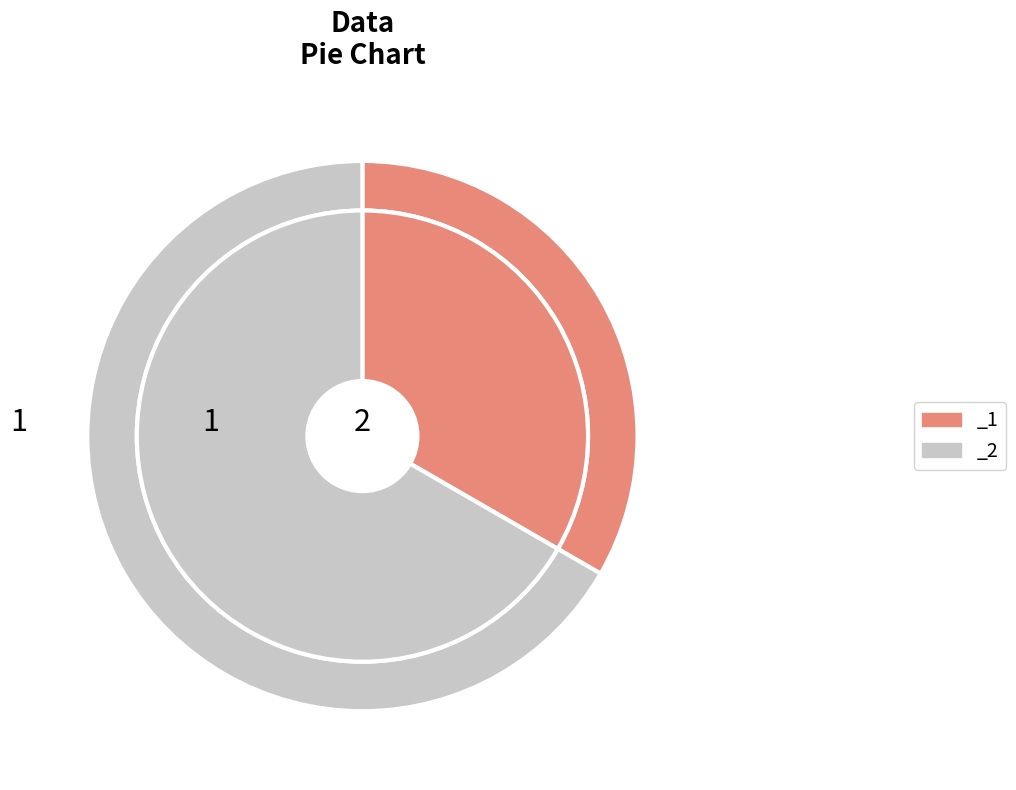

To the nearest percent, what is the average slice percentage?

50%